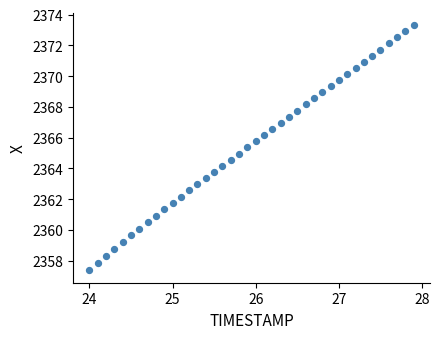

What is the range of Y values (max minus min)?

16.0